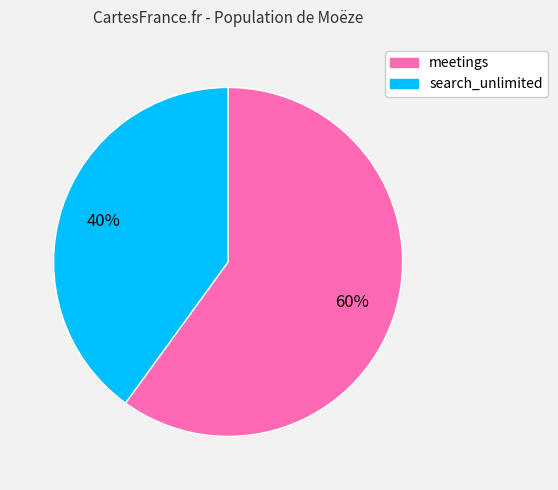

Is it true that meetings is 60% of the pie?

True